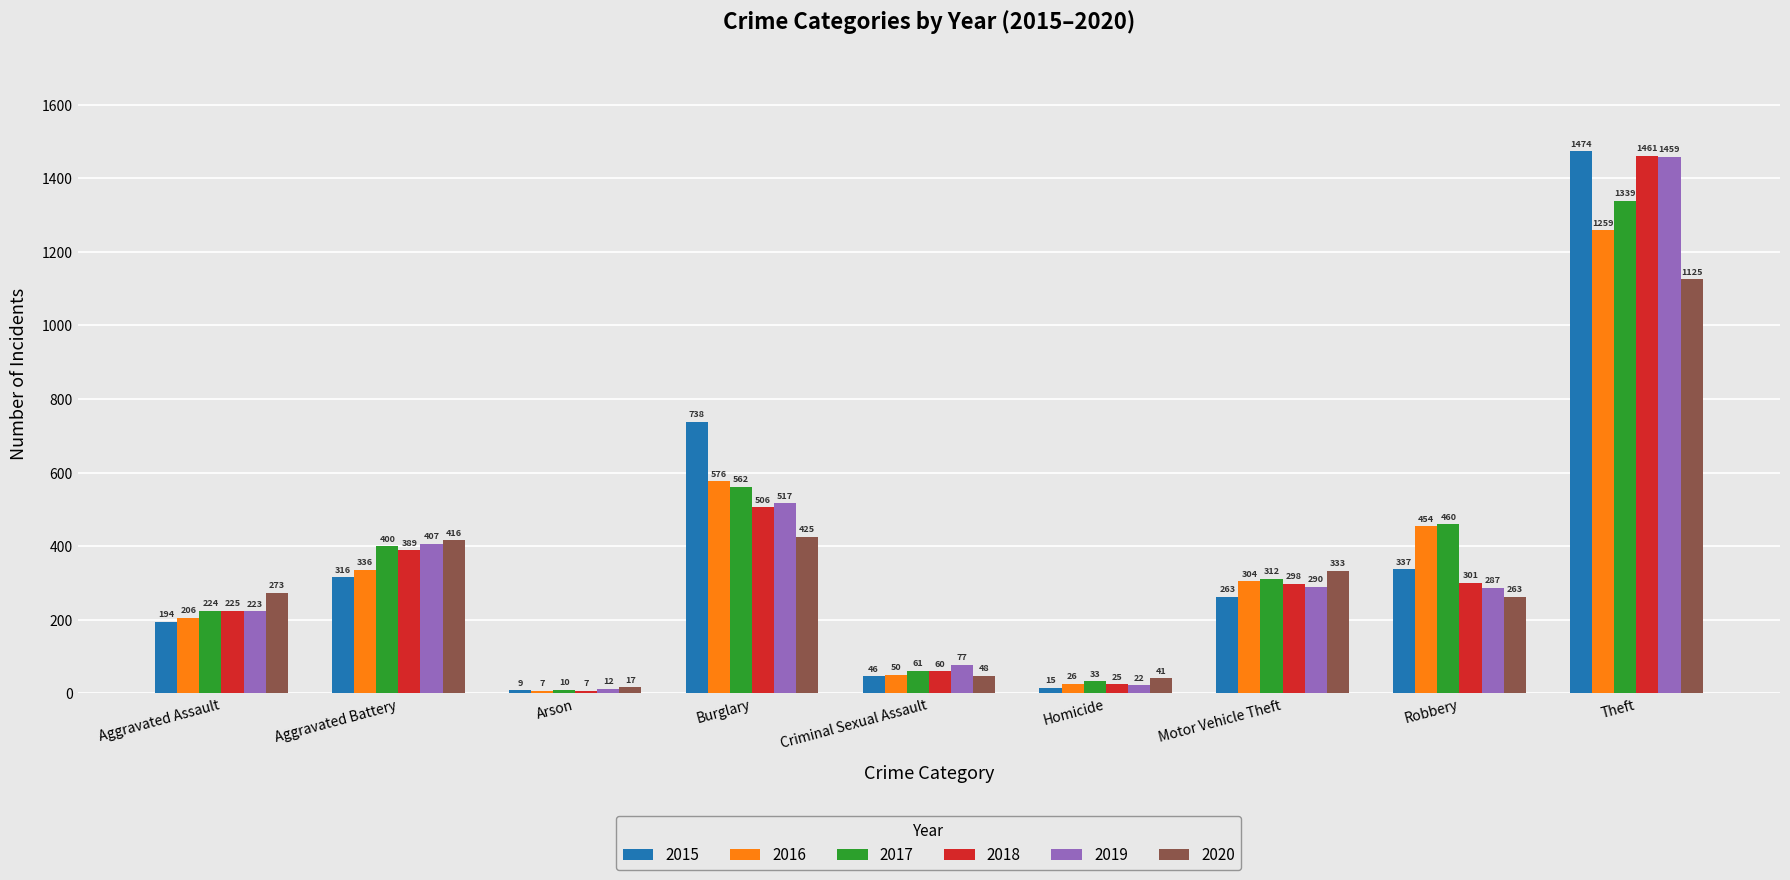

Is it true that 2015 equals 15 at Homicide?

True